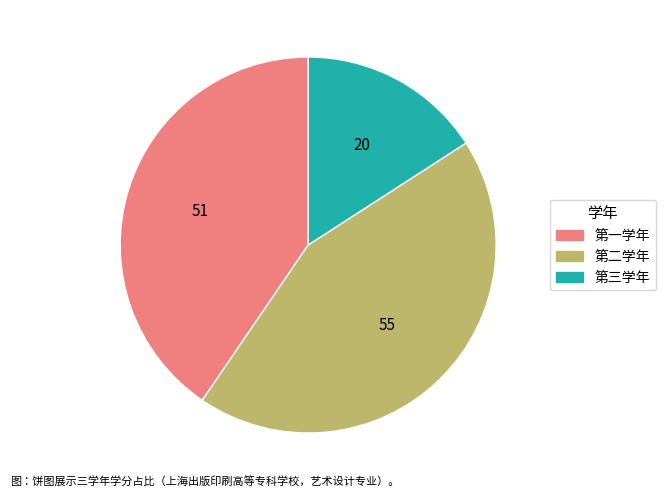

What is the smallest slice in the pie chart?

第三学年